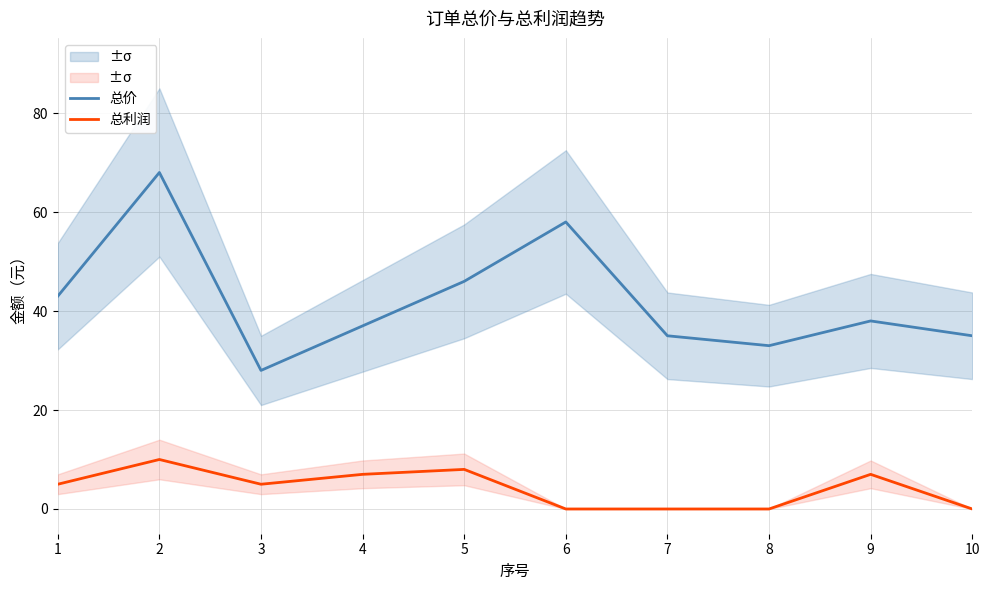

True or false: 总价 and 总利润 intersect in this chart.

False